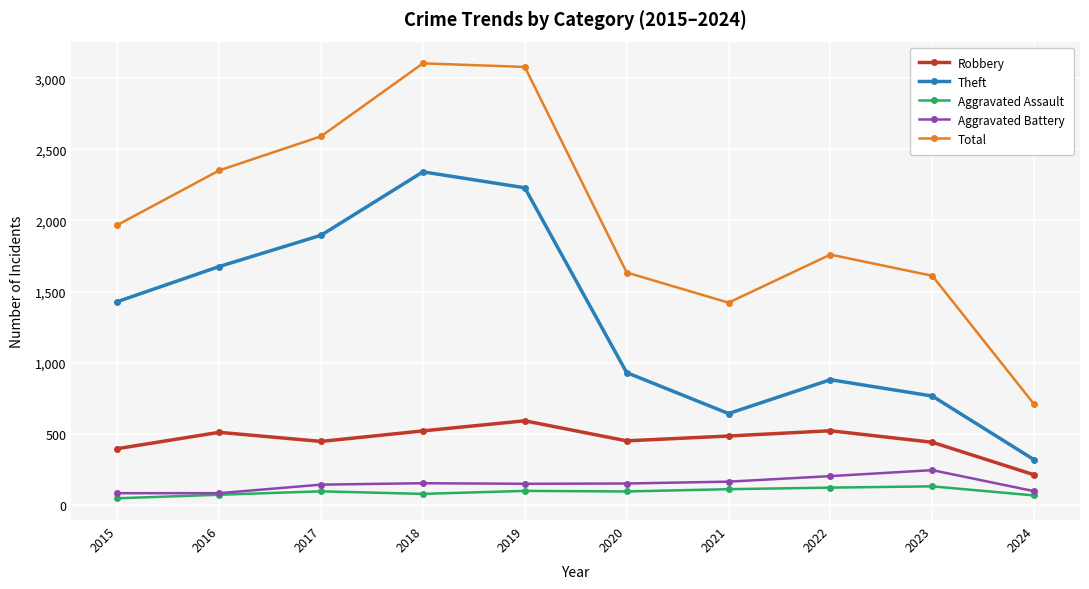

What are all the series names shown in the legend?

Robbery, Theft, Aggravated Assault, Aggravated Battery, Total